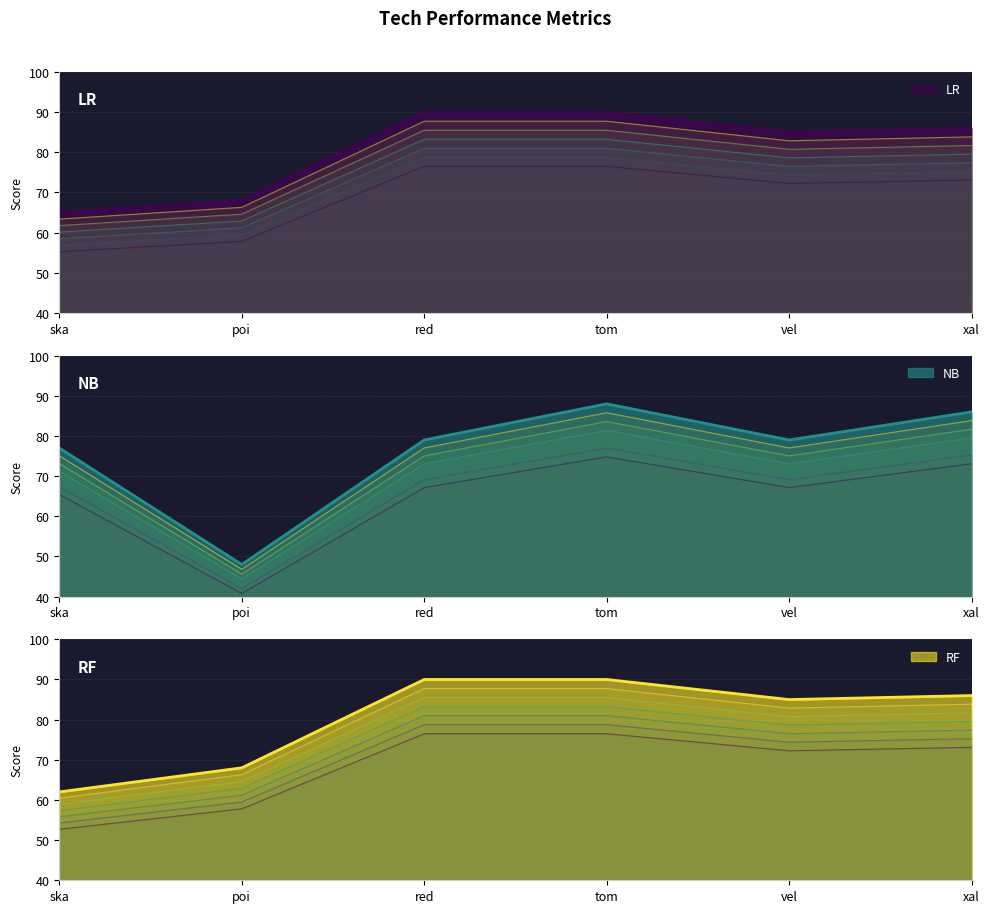

True or false: RF and LR cross at least once.

False